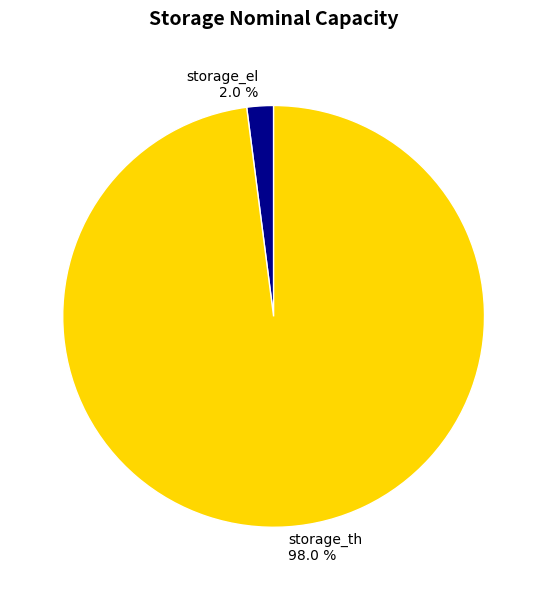

Rank the categories by value from lowest to highest.

storage_el, storage_th